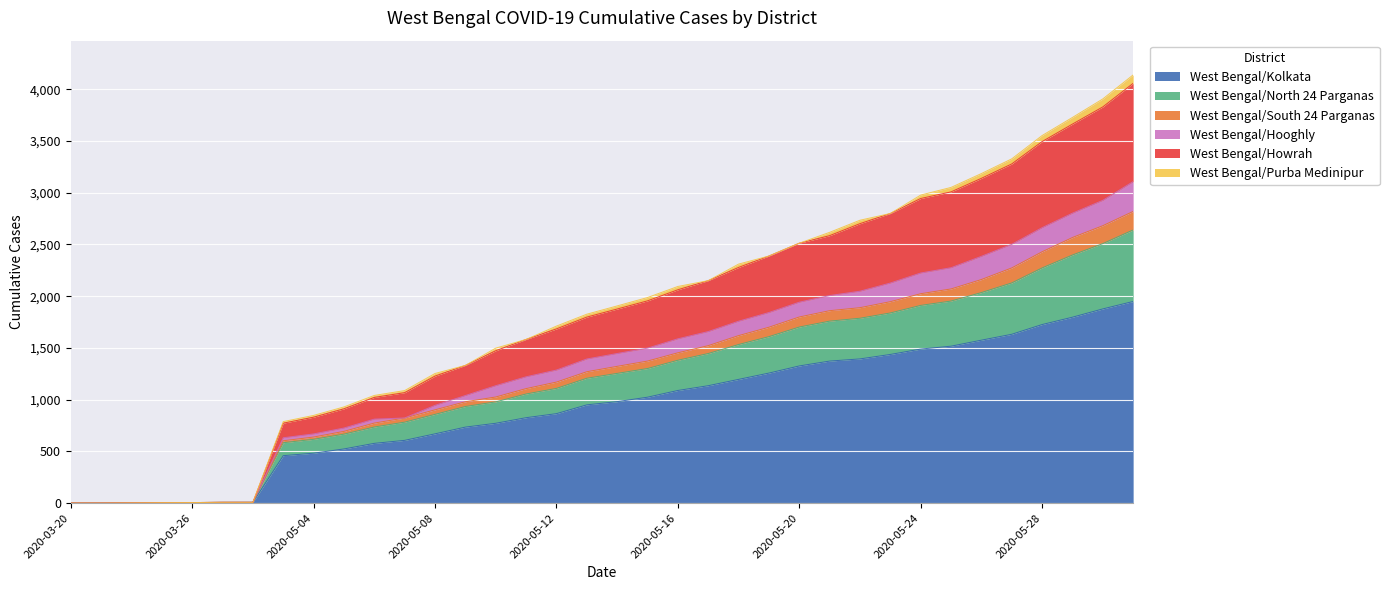

How many lines are shown in the chart?

6